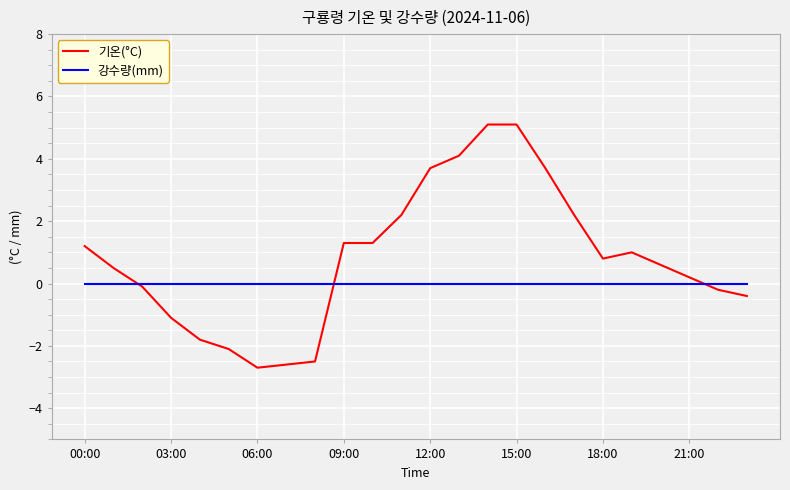

Which series has the largest total across all categories?

기온(°C)